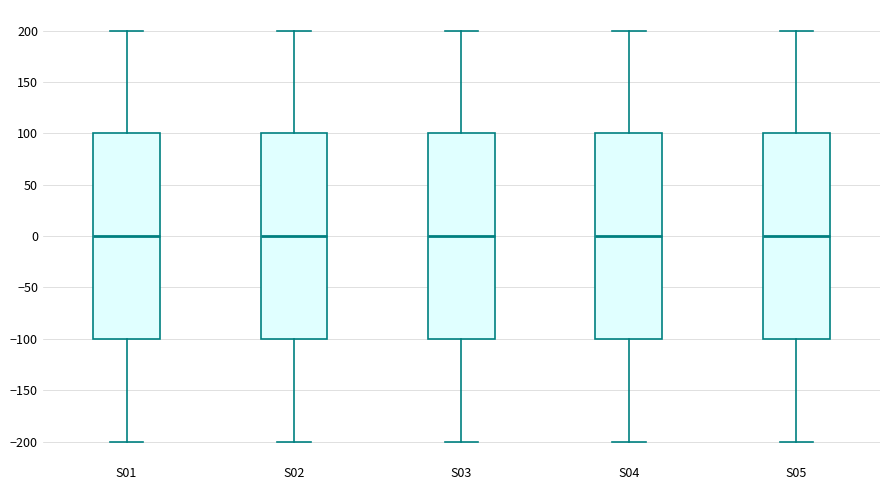

Where is the lower edge of the box for S05 on the y-axis? The values are not printed on the chart, so give them approximately, as read against the axis.

-100